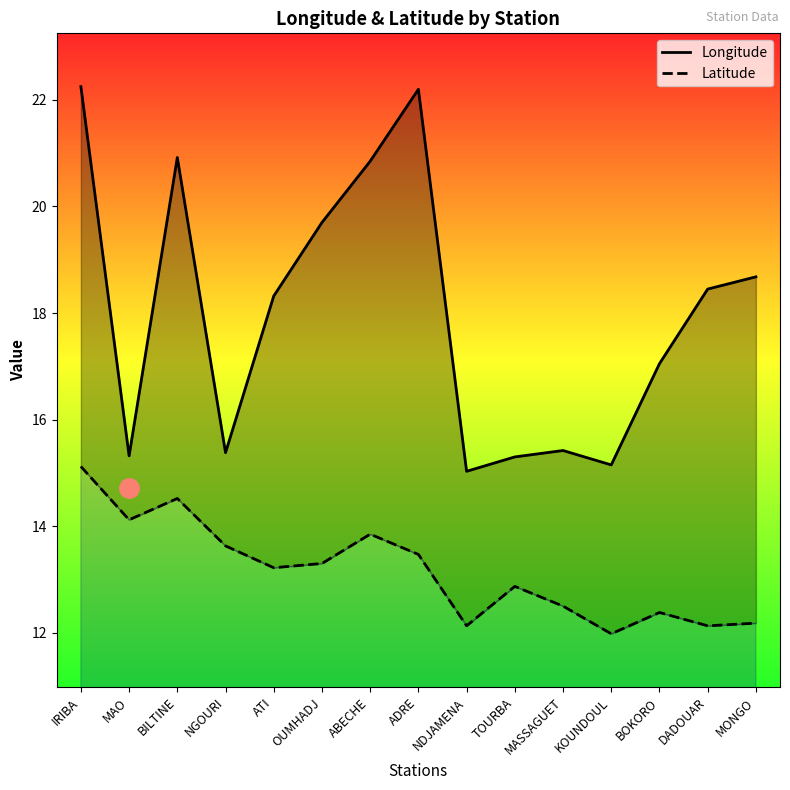

Where does the Longitude series first go above 18?

IRIBA